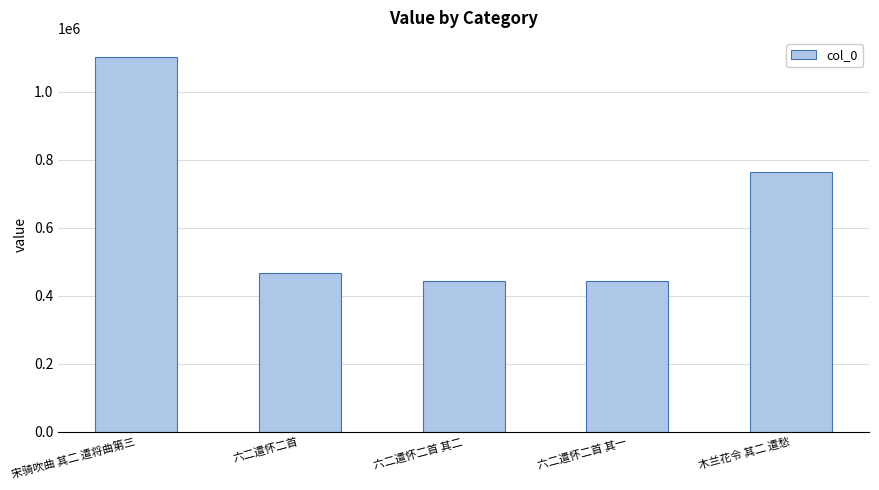

What is the value of the 3rd bar from the left?

442698